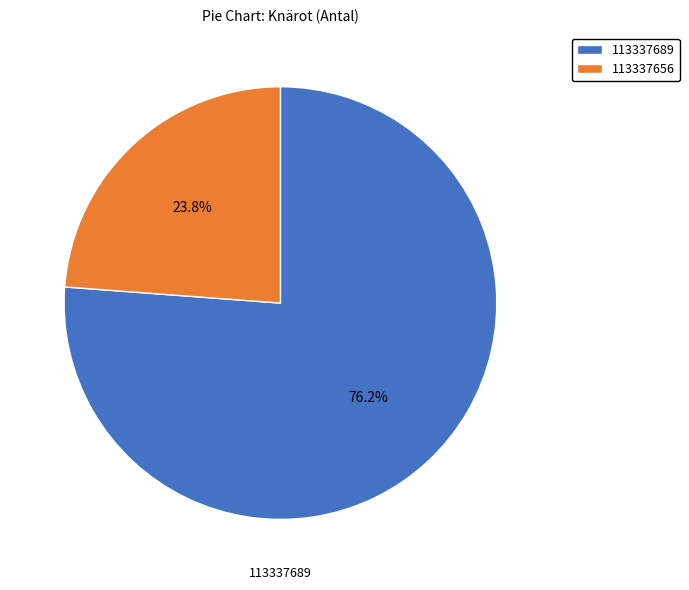

How many segments does this pie chart have?

2